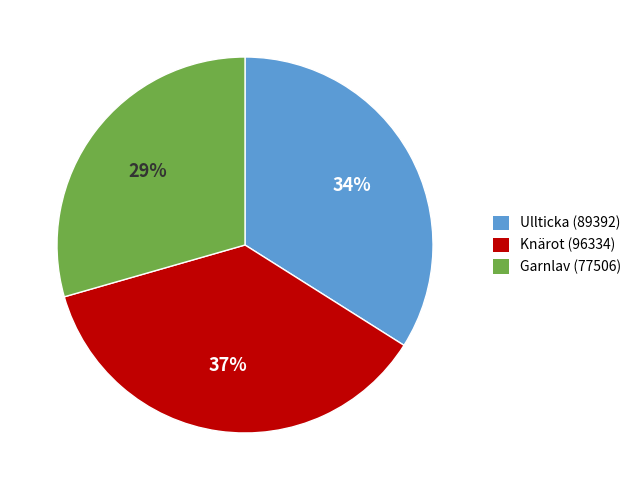

Is there a majority slice in this chart?

No